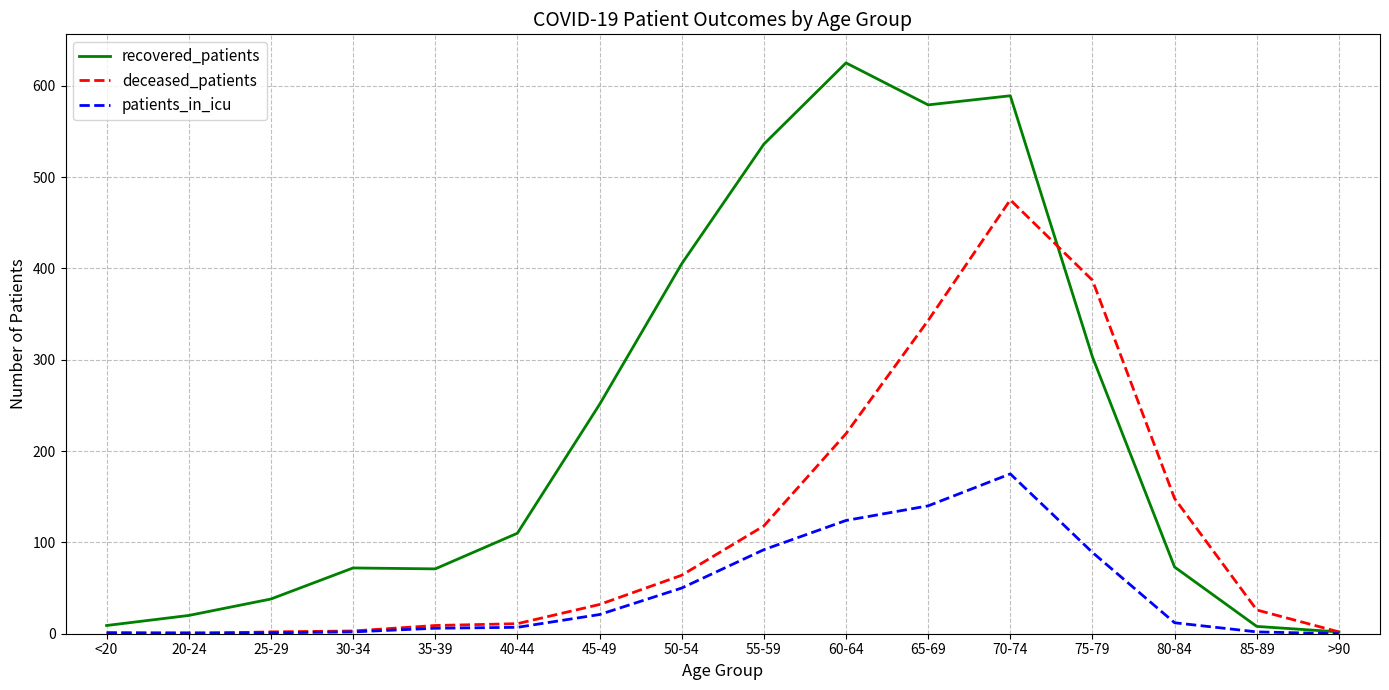

How many values in the recovered_patients series are below 110?

8